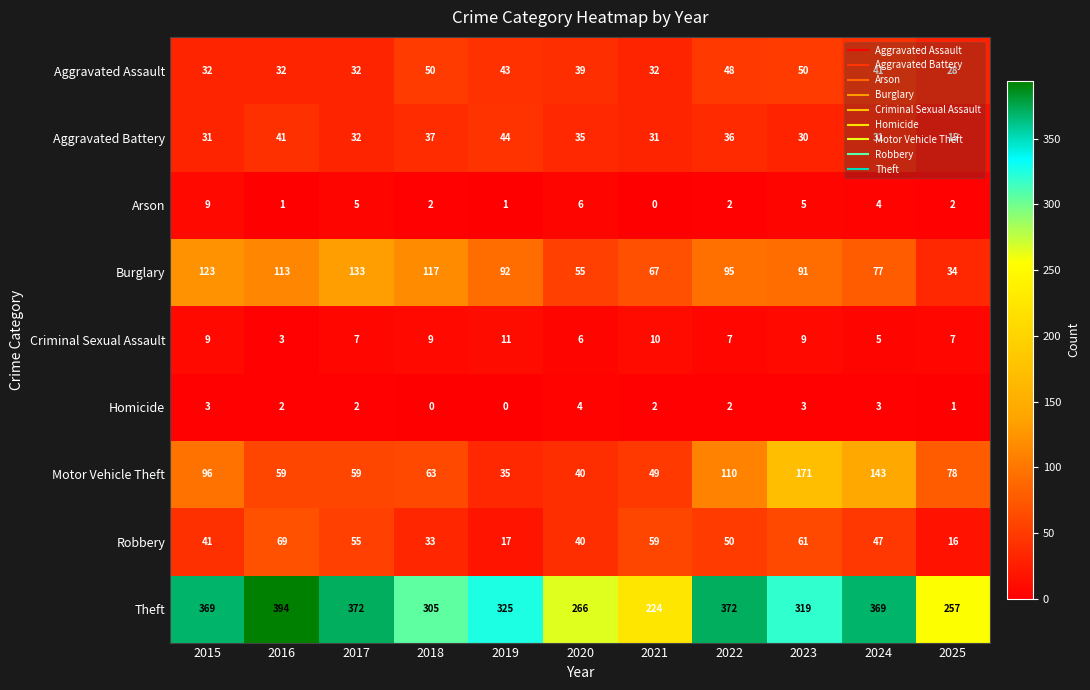

Which series has the widest spread of values?

Theft